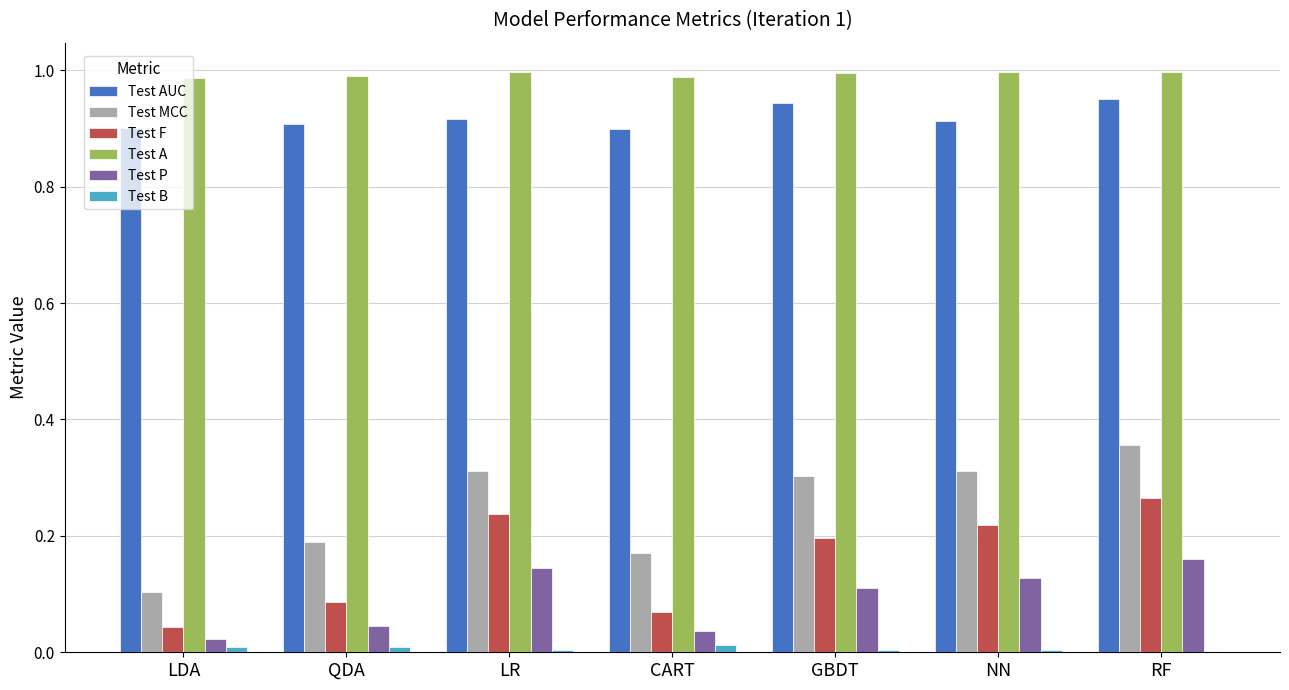

How many Test B values are between 0 and 1?

7